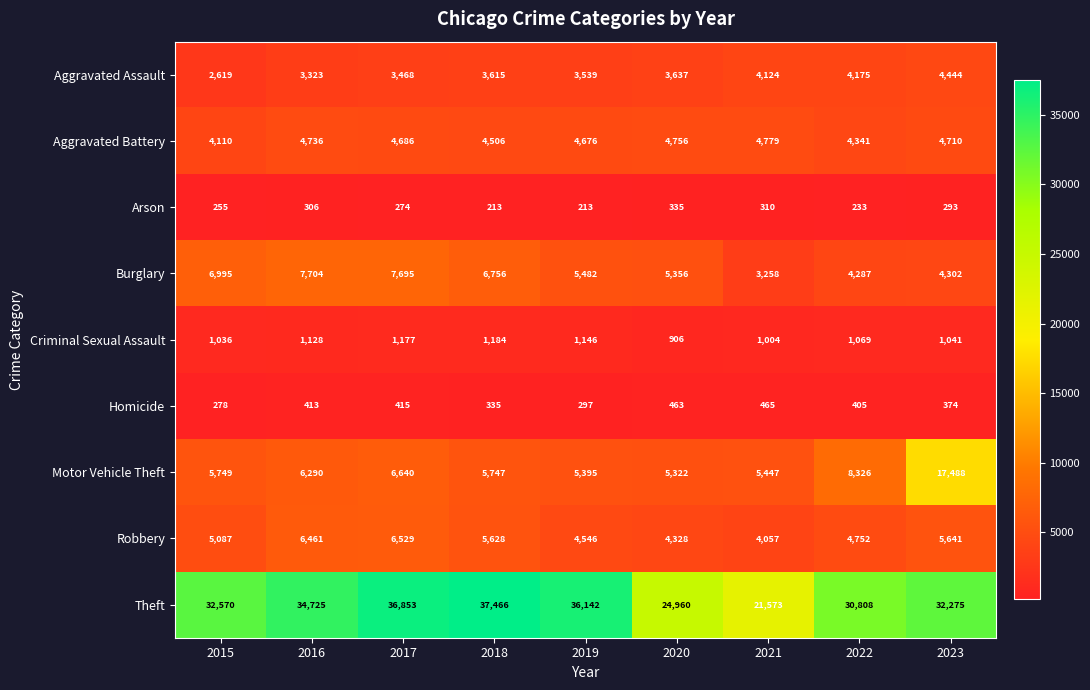

What is the approximate value of Burglary at 2022, to the nearest 50?

4300